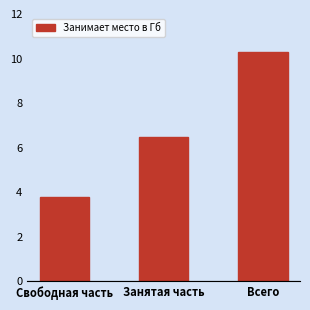

Approximately how many times larger is the value at Занятая часть compared to Всего?

0.6